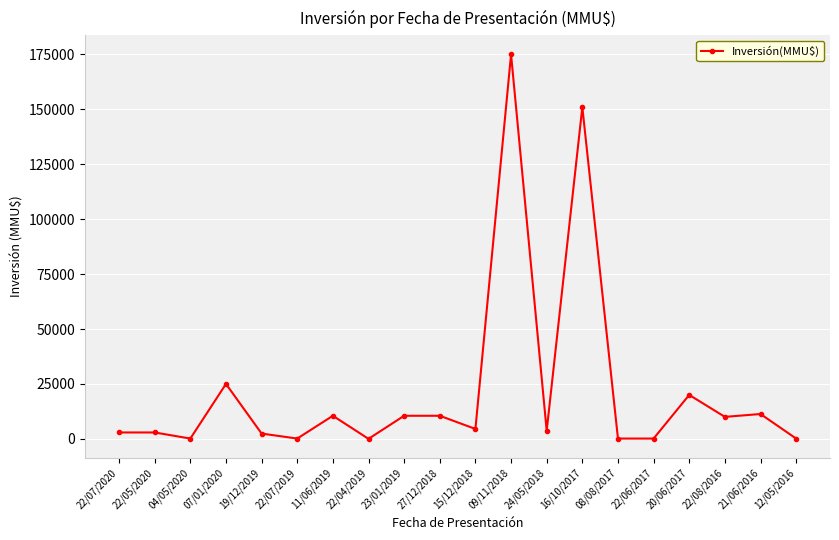

What is the label of the 16th point from the right?

19/12/2019